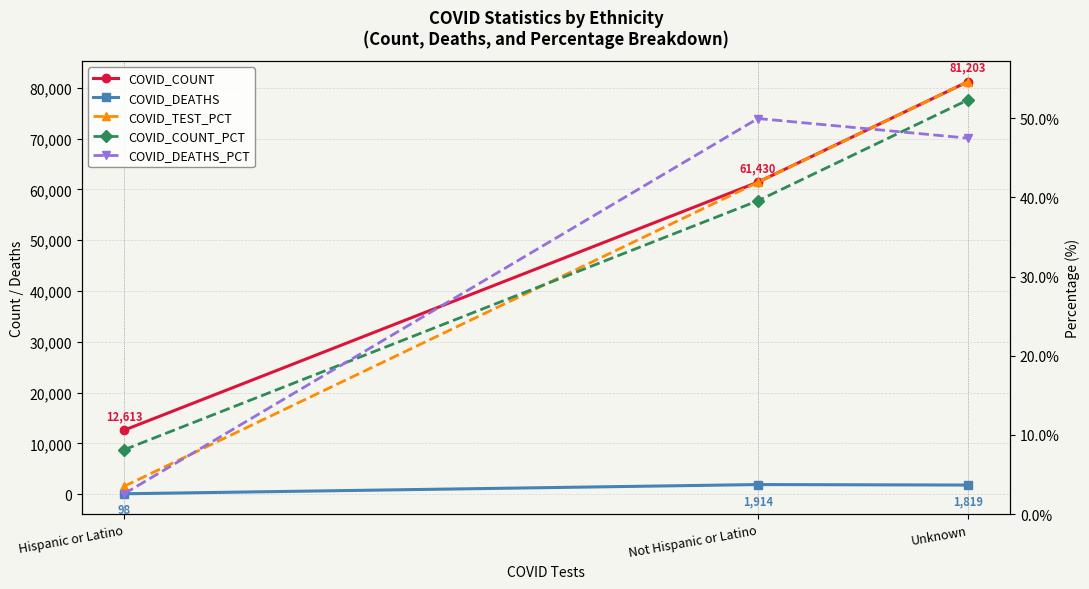

Which category has the lowest value in the COVID_COUNT series?

Hispanic or Latino